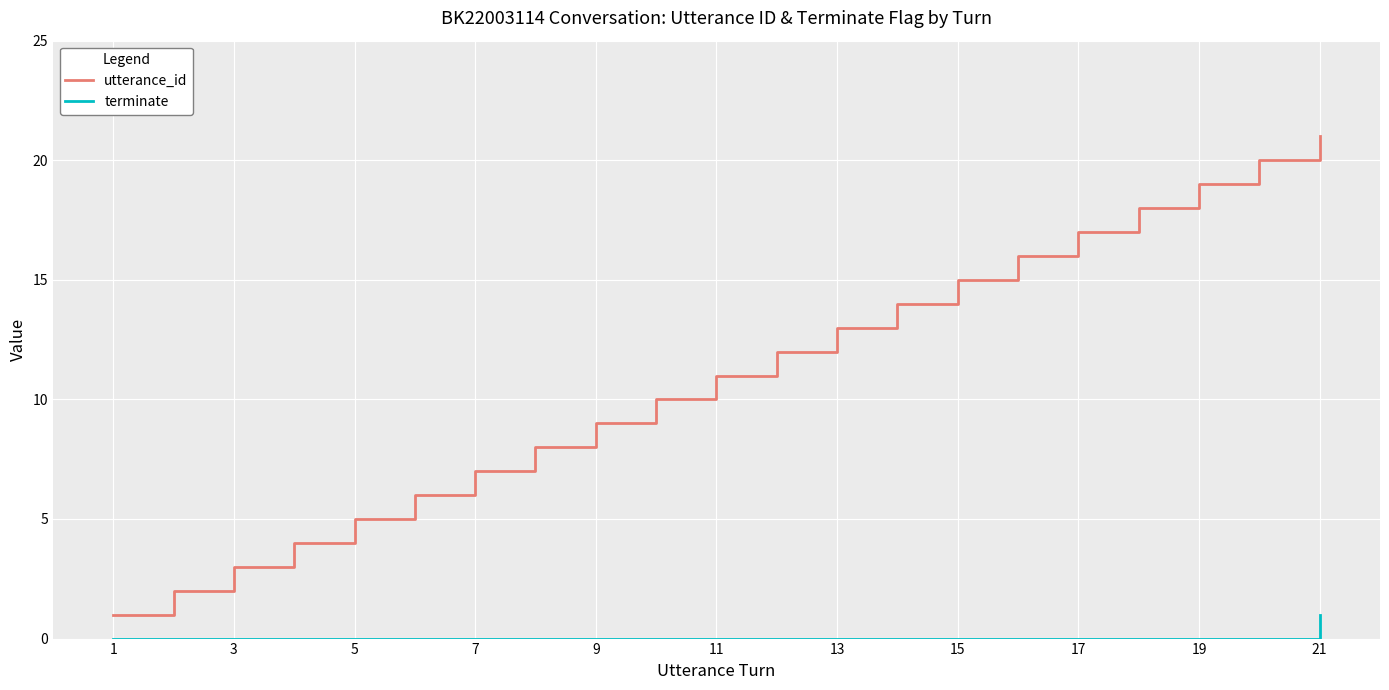

True or false: utterance_id and terminate cross at least once.

False